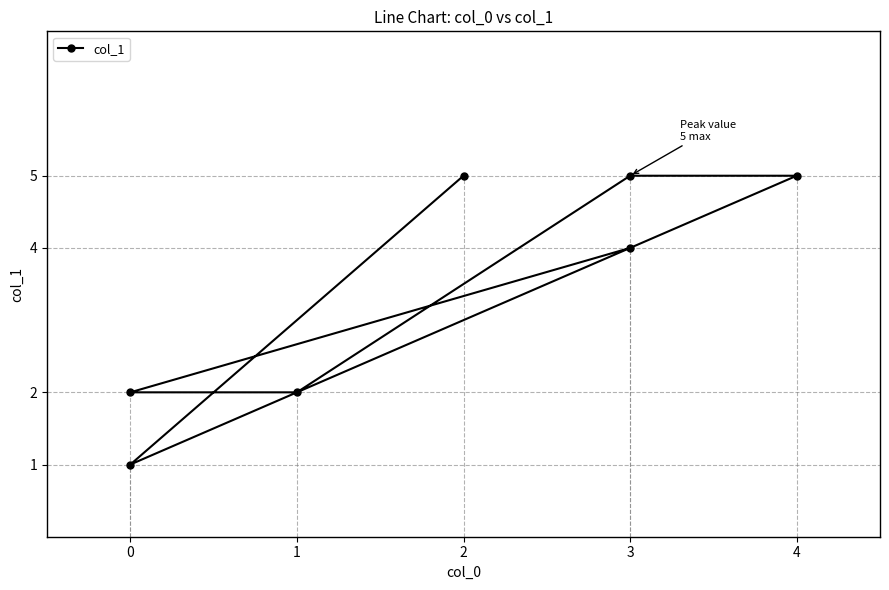

What is the change in value from 0 to 4?

+3